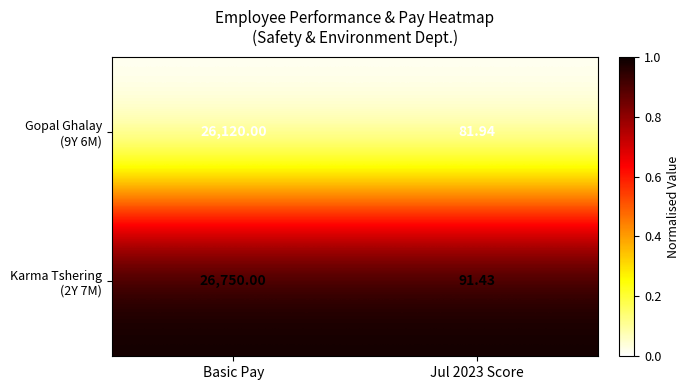

At which category is the sum across all series the highest?

Basic Pay